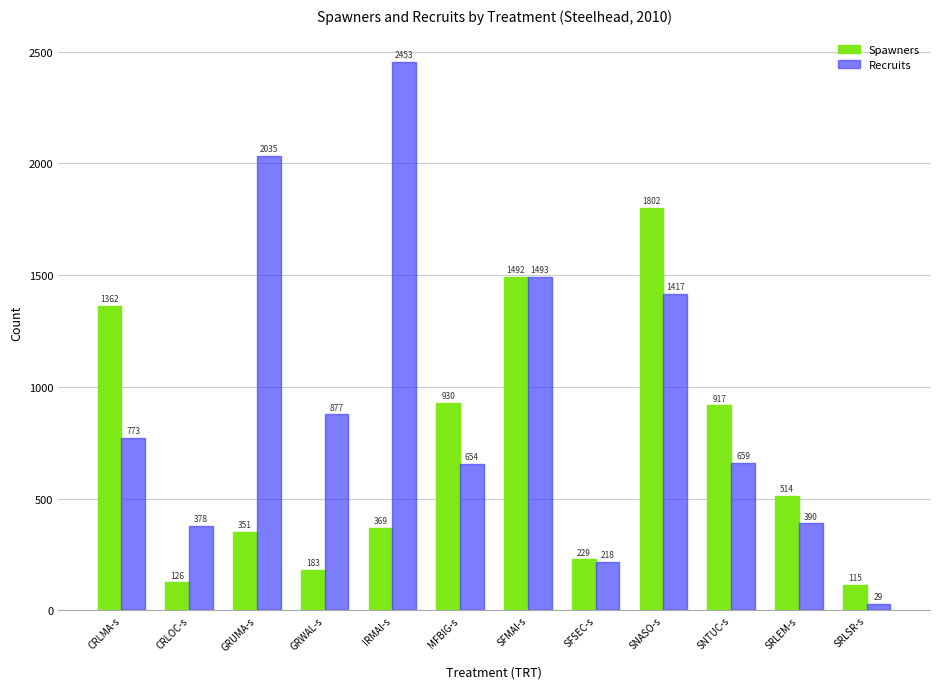

How many distinct data groups are displayed?

2